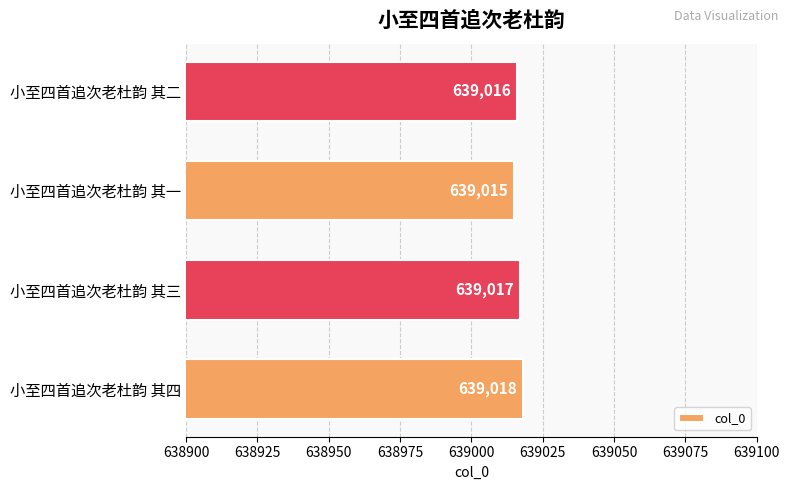

What is the minimum value shown in the chart?

639015